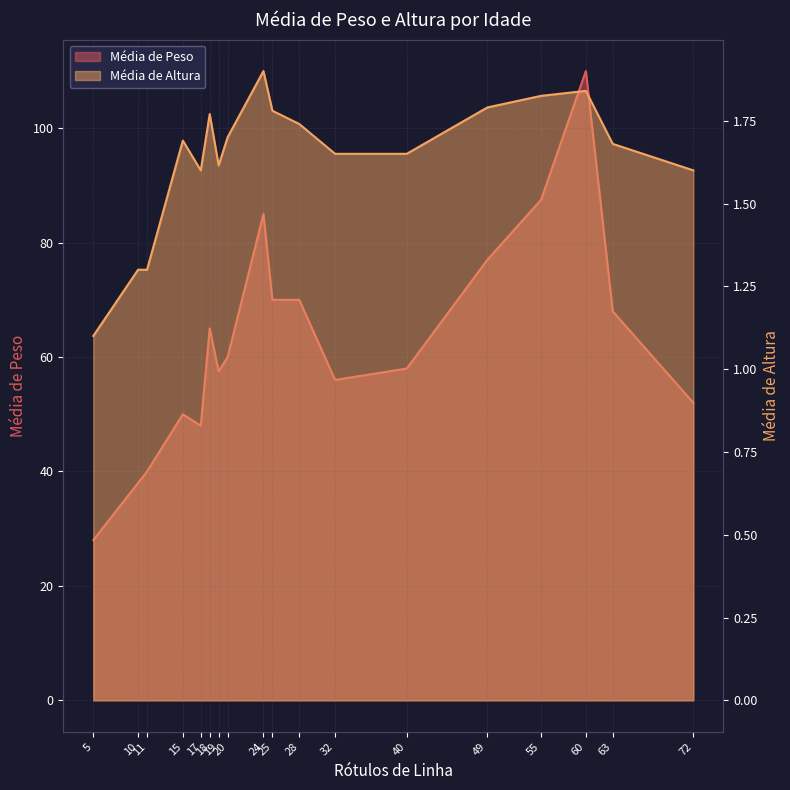

Count the number of categories in the chart.

18